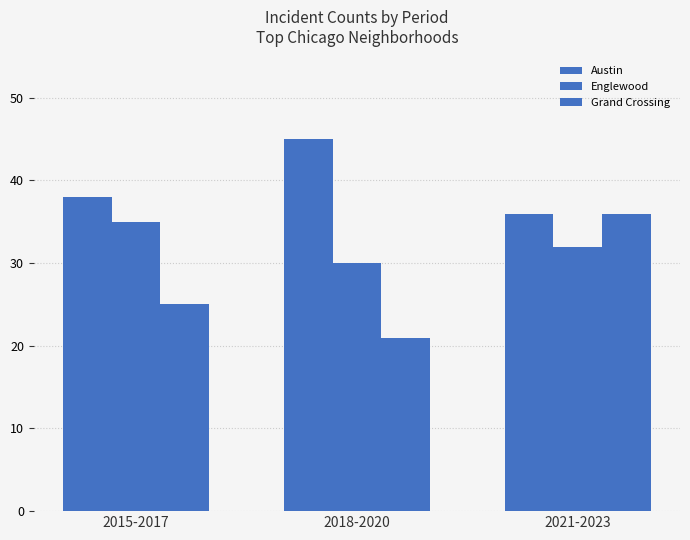

Which series has the largest total across all categories?

Austin